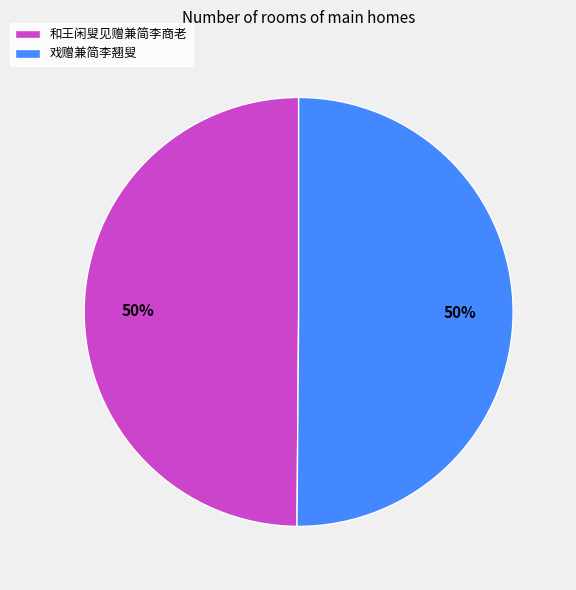

What is the ratio of the value at 戏赠兼简李翘叟 to the value at 和王闲叟见赠兼简李商老?

1.0